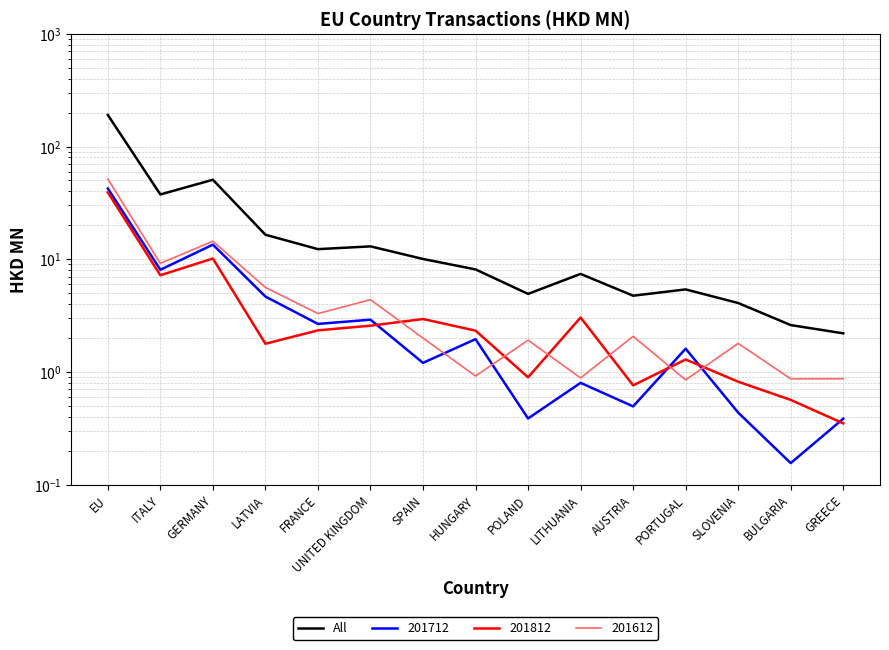

What is the difference between the values at GERMANY and BULGARIA?

48.1